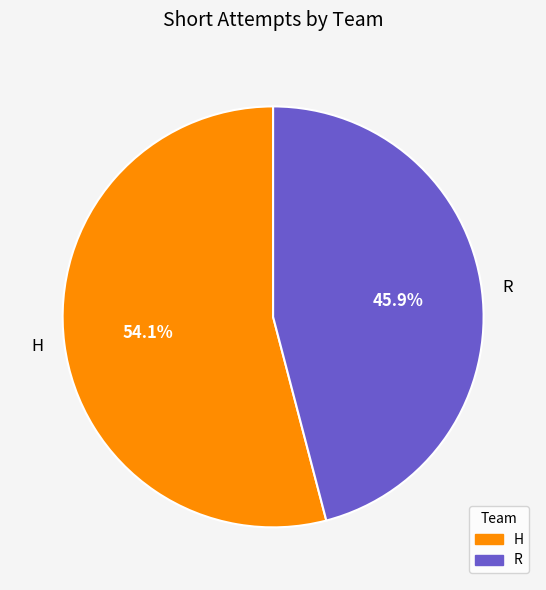

Approximately how many times larger is the value at H compared to R?

1.2